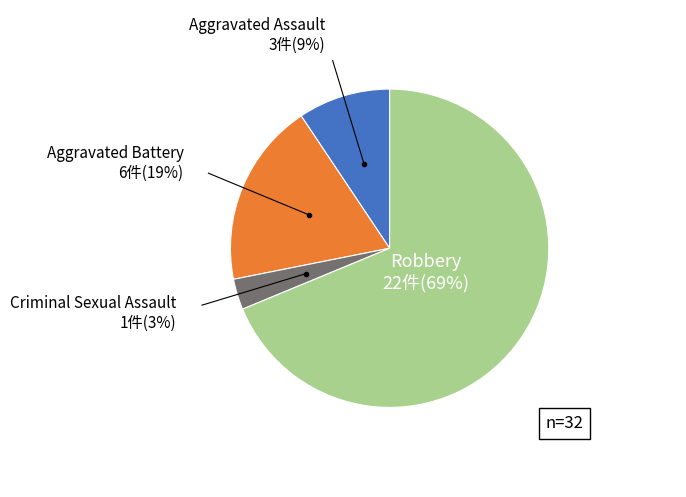

To the nearest percent, what is the average slice percentage?

25%